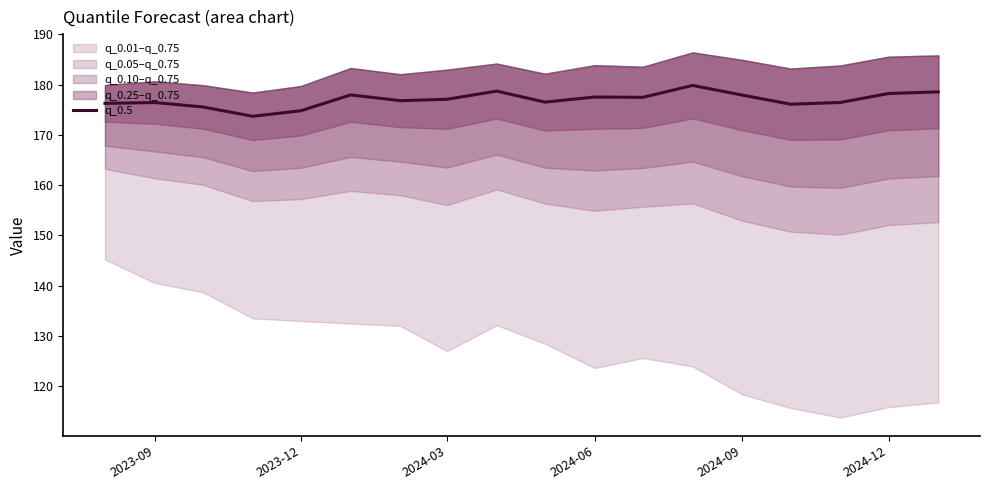

True or false: q_0.5 has a value of 177.5 at 2024-06.

True